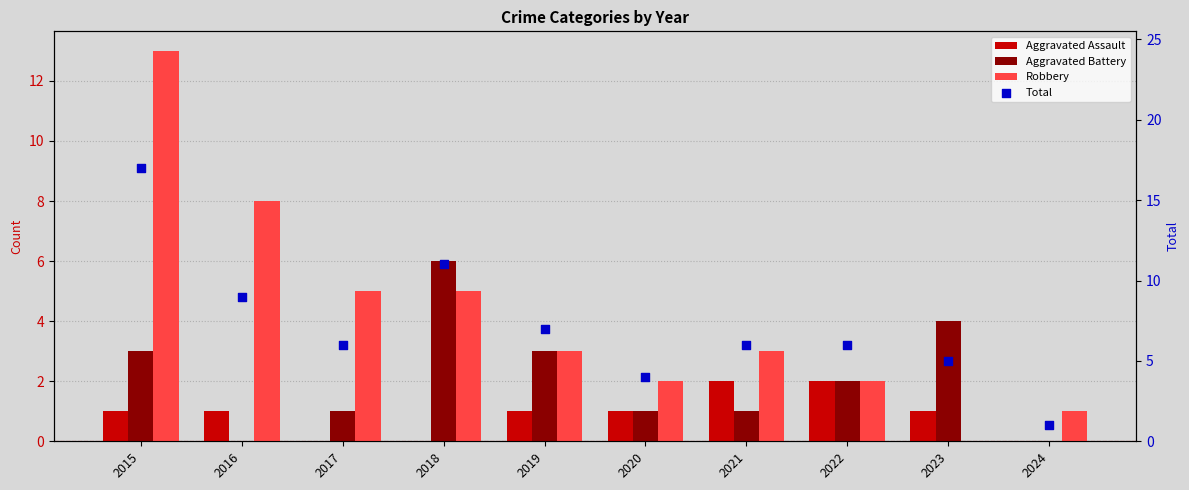

At which category is the sum across all series the highest?

2015